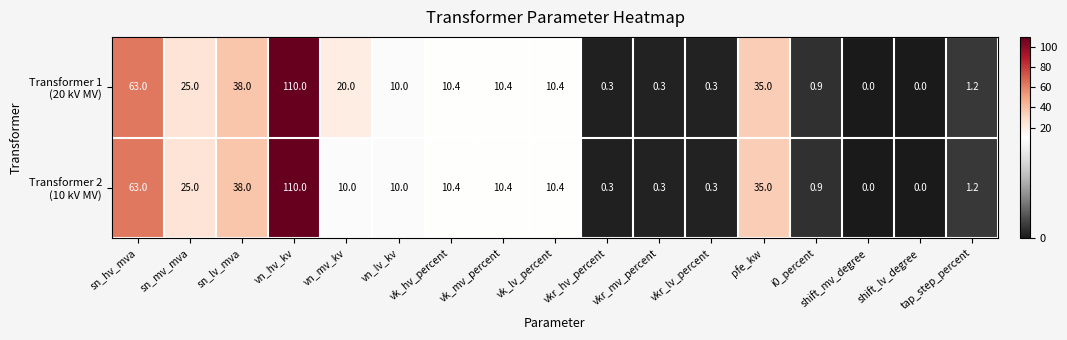

At which category is the sum across all series the highest?

vn_hv_kv